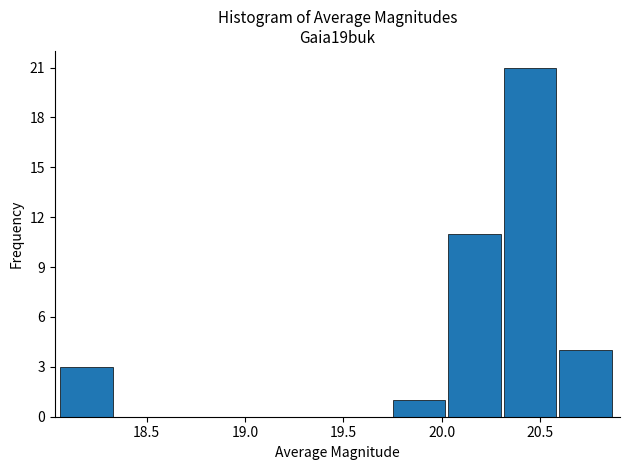

Reading left to right, list every bar in this chart as the range it spans on the x-axis followed by its height. Neither the bar edges nor the heights are printed on the chart, so give them approximately, as read against the axes.

18.05 to 18.35: 3
18.35 to 18.60: 0
18.60 to 18.90: 0
18.90 to 19.20: 0
19.20 to 19.45: 0
19.45 to 19.75: 0
19.75 to 20.05: 1
20.05 to 20.30: 11
20.30 to 20.60: 21
20.60 to 20.90: 4